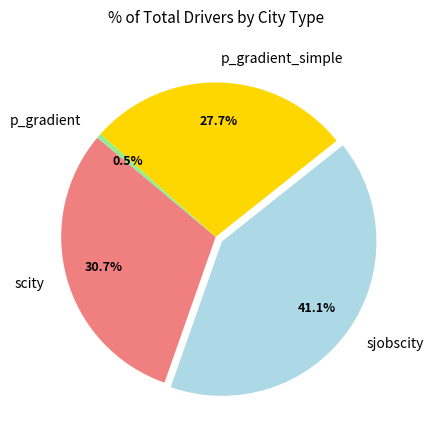

Which has a higher value, sjobscity or scity?

sjobscity